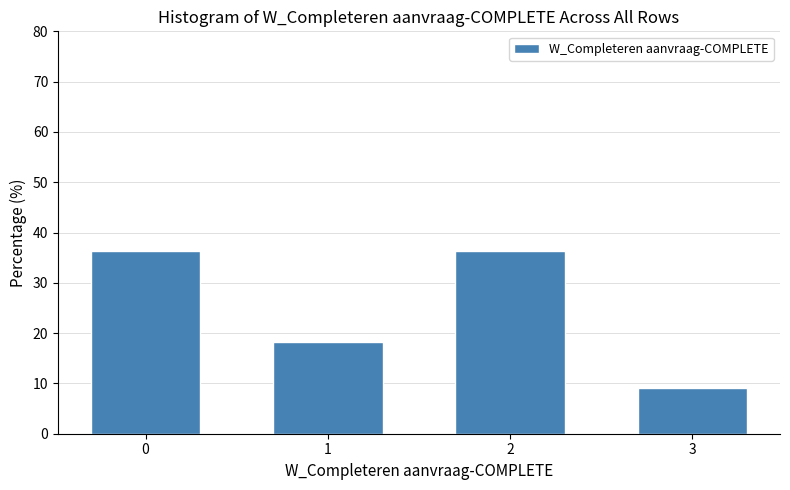

Reading left to right, list all the values displayed in this chart.

36.4	18.2	36.4	9.1